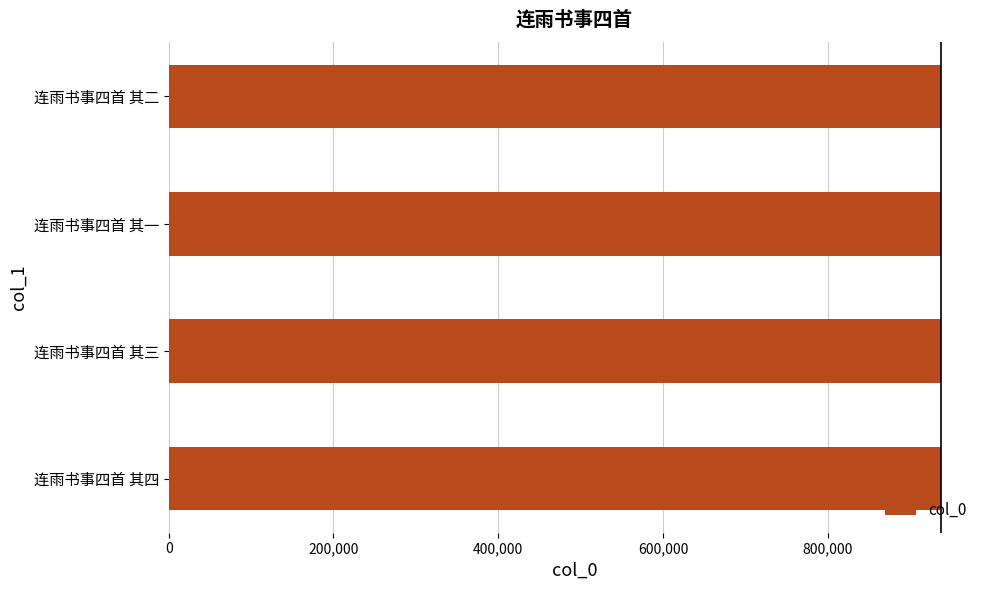

Approximately how many times larger is the value at 连雨书事四首 其四 compared to 连雨书事四首 其三?

1.0